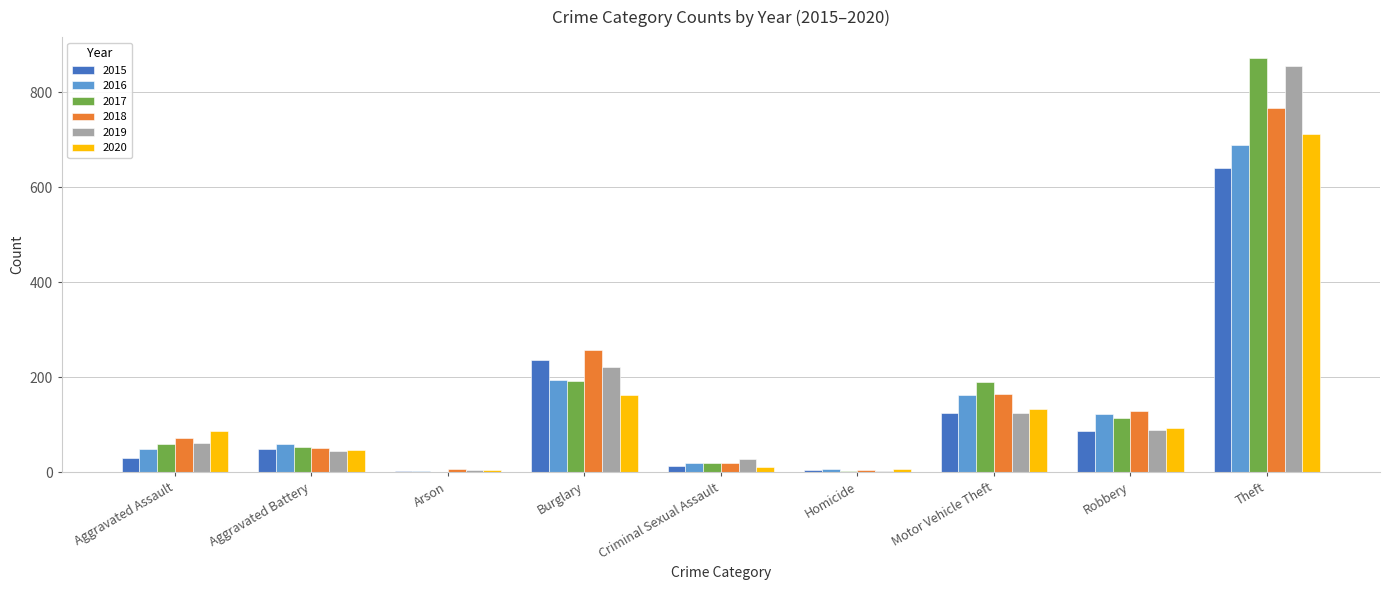

True or false: 2018 has a value of 5 at Homicide.

True